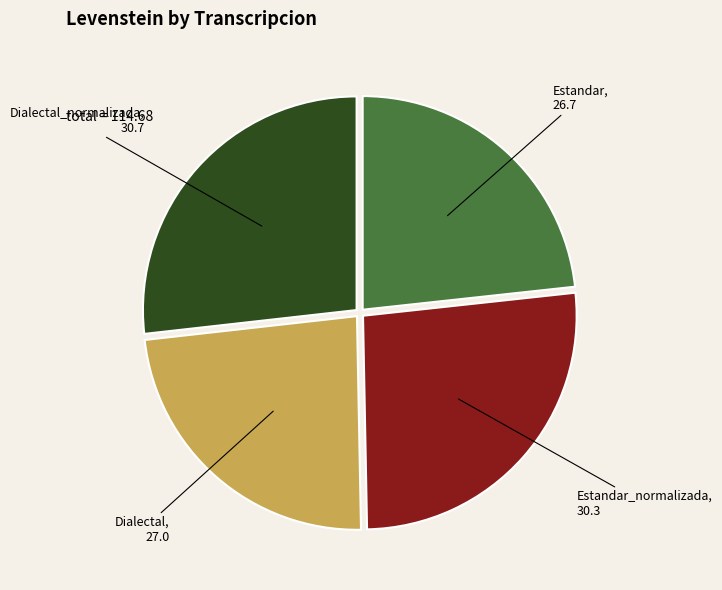

Does any single category account for the majority?

No